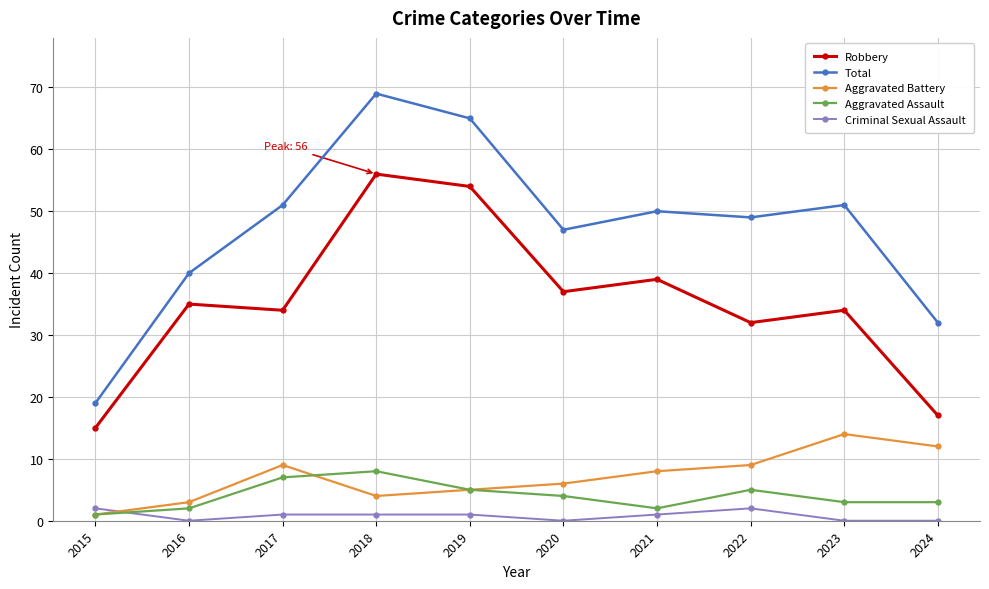

How many data points in Robbery are less than 35?

5